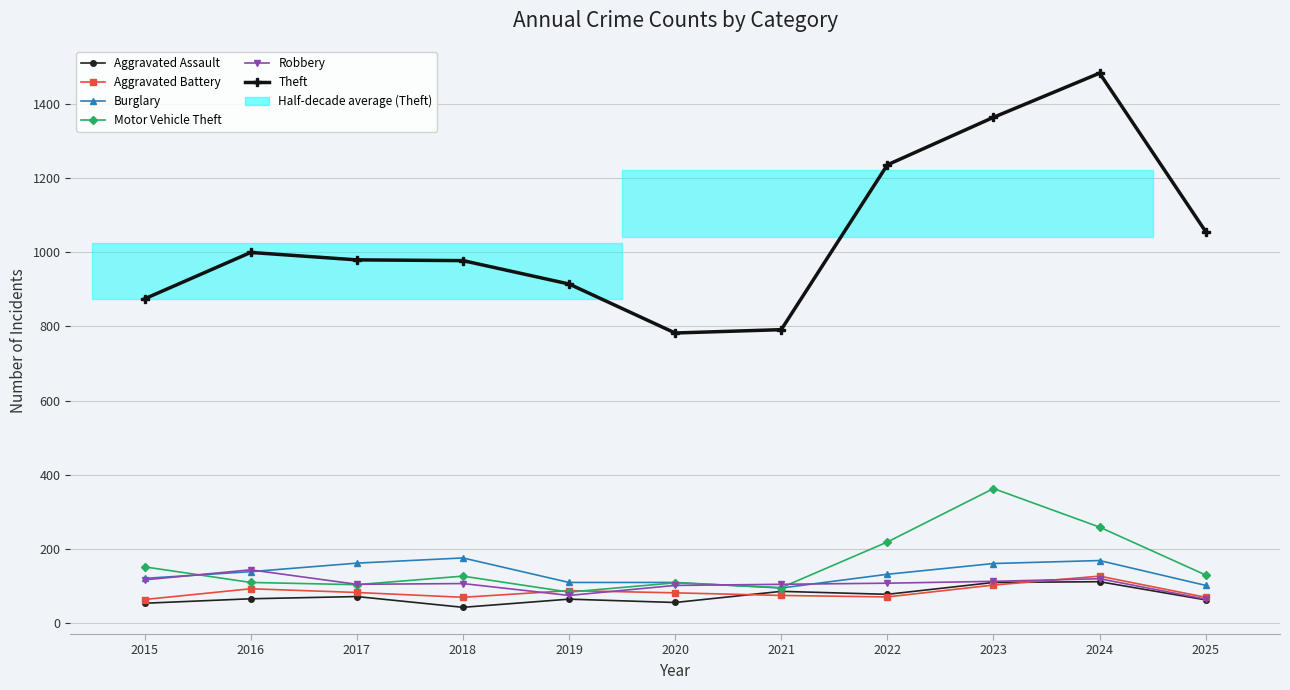

What is the approximate value of Theft at 2019, to the nearest 50?

900